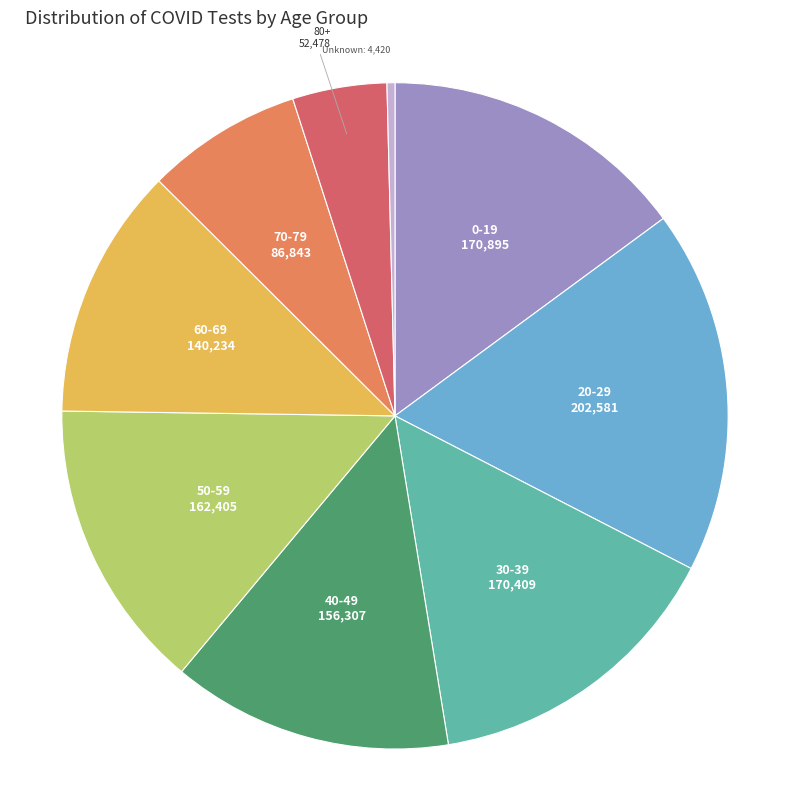

True or false: 80+ accounts for 18% of the total.

False